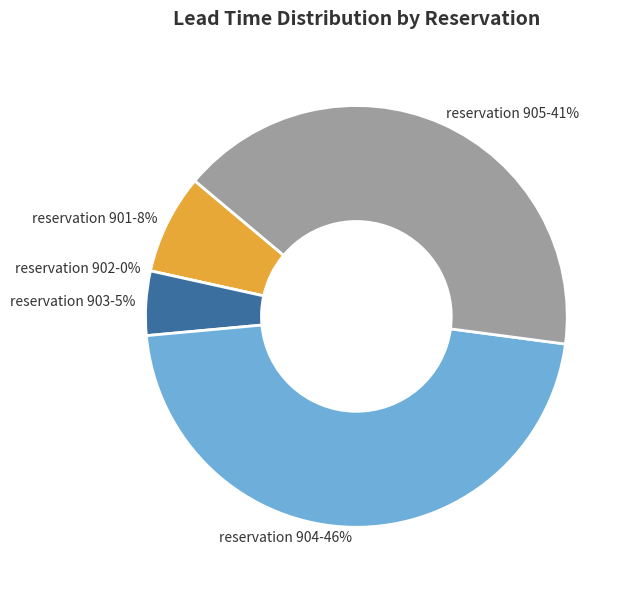

Count the number of slices in the pie.

5